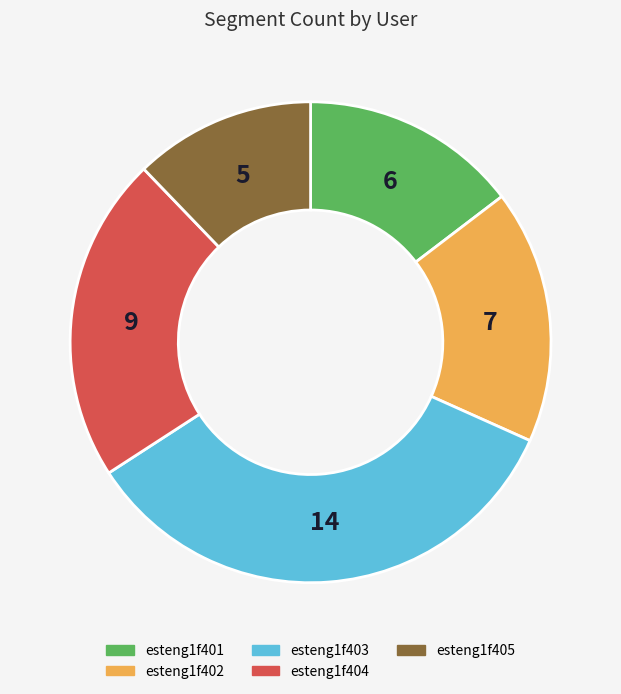

What is the ratio of the value at esteng1f405 to the value at esteng1f404?

0.6